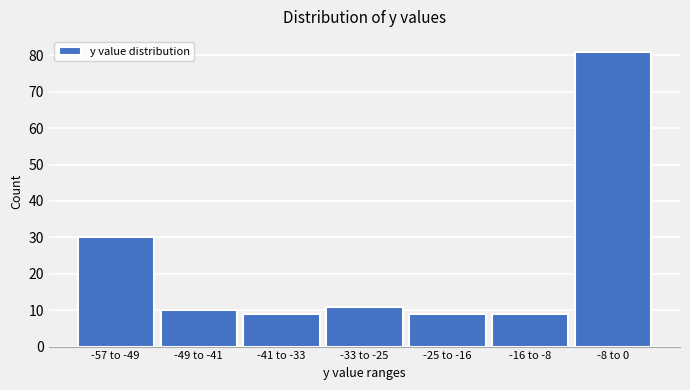

Reading right to left, list all the values displayed in this chart.

81	9	9	11	9	10	30